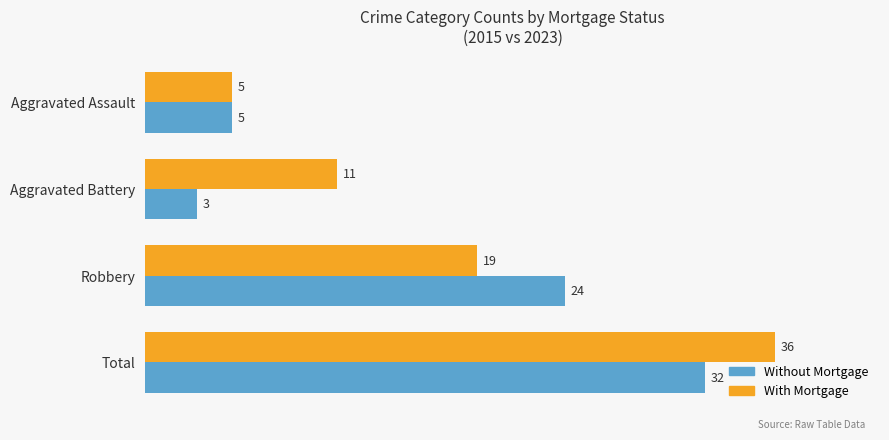

At how many categories does at least one series exceed 13?

2